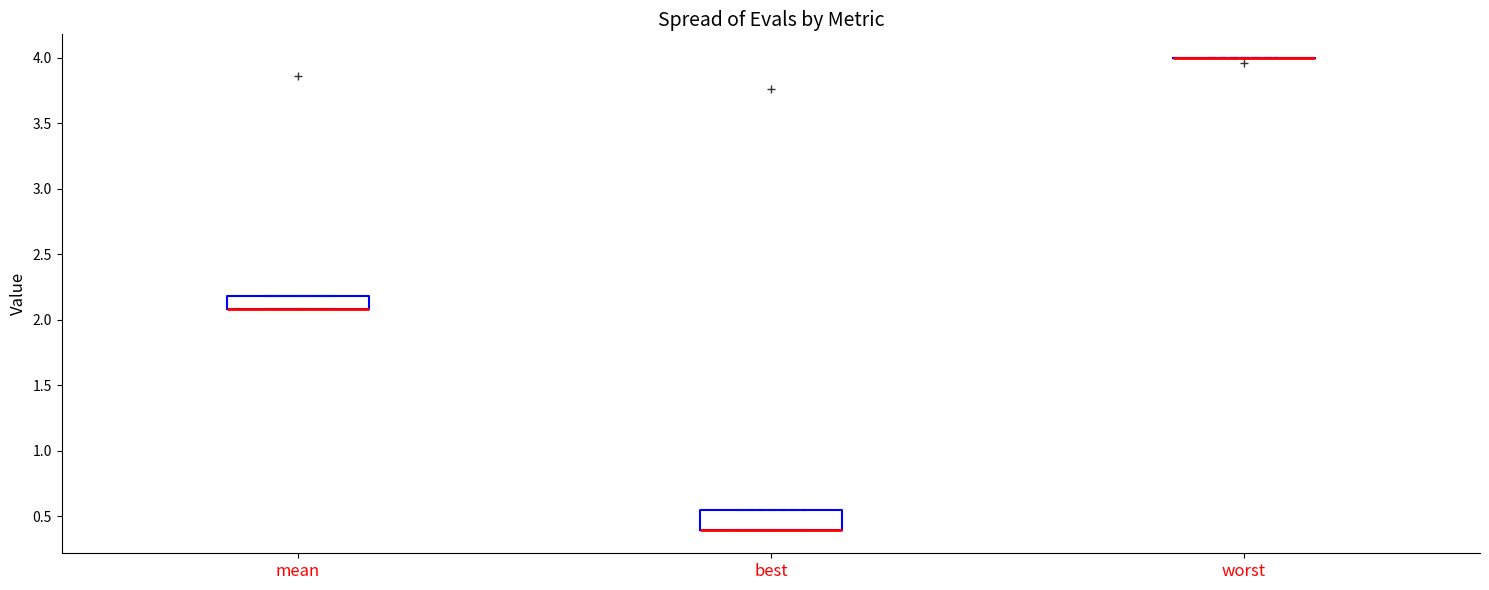

Reading left to right, read every box against the y-axis: the position of its median line, the range the box covers, and the ends of its whiskers. The values are not printed on the chart, so give them approximately, as read against the axis.

mean: median 2.10 (drawn on the box's lower edge), box 2.10 to 2.20, whiskers 2.10 to 2.20
best: median 0.40 (drawn on the box's lower edge), box 0.40 to 0.55, whiskers 0.40 to 0.55
worst: box collapsed to a line at 4.00, whiskers 4.00 to 4.00